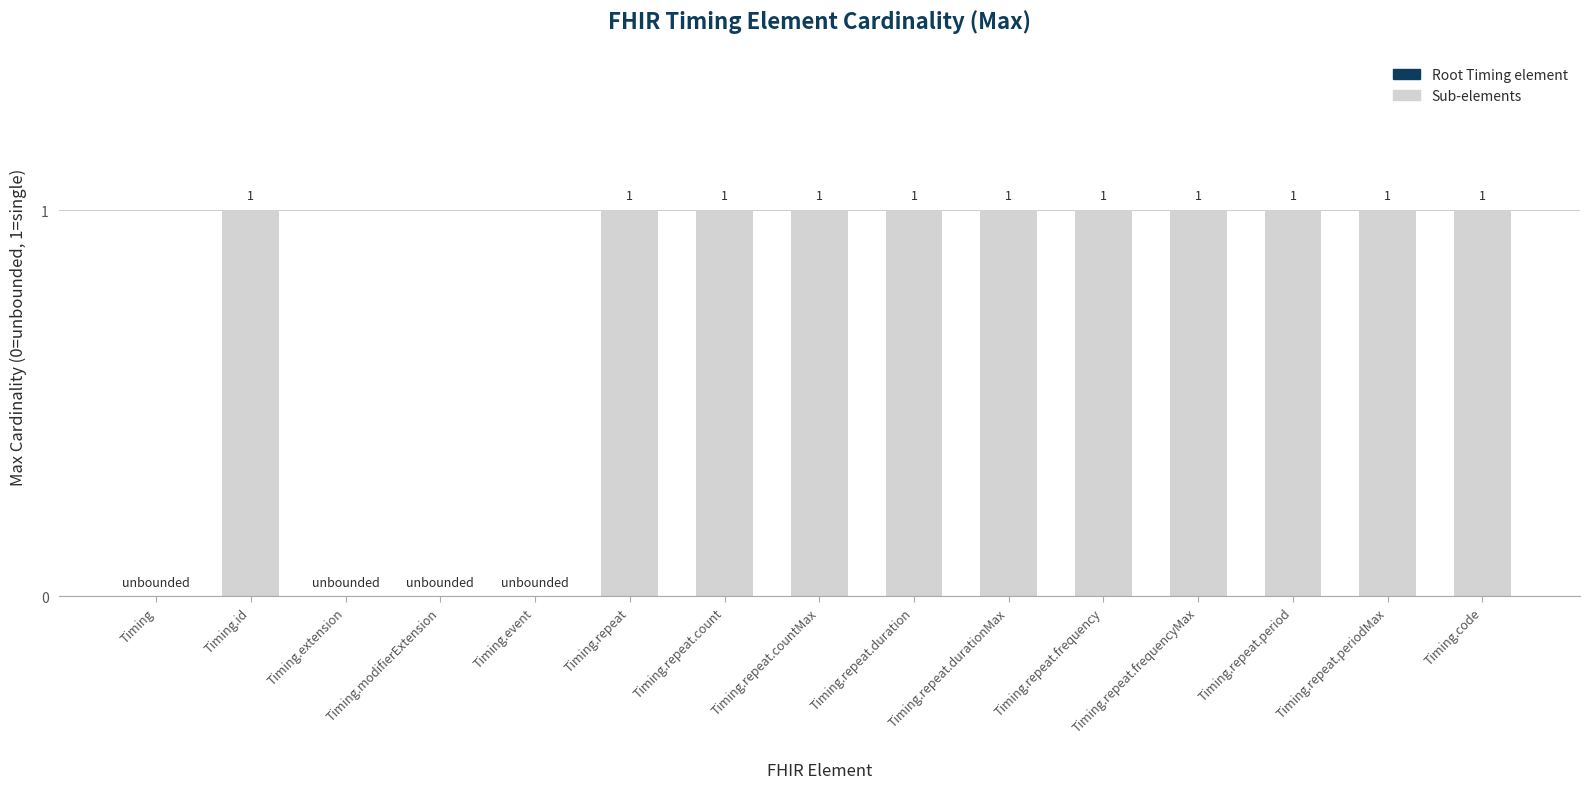

How many data points does each series have?

15